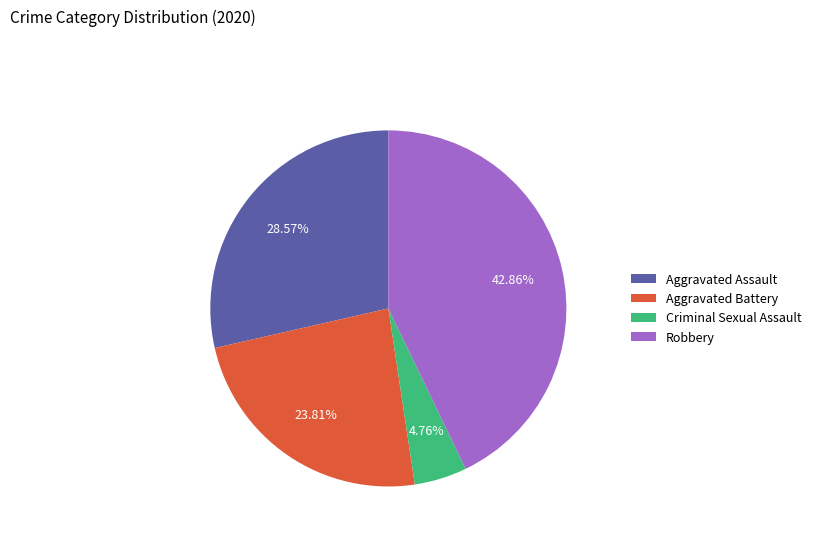

To the nearest percent, what portion does Aggravated Battery represent?

24%